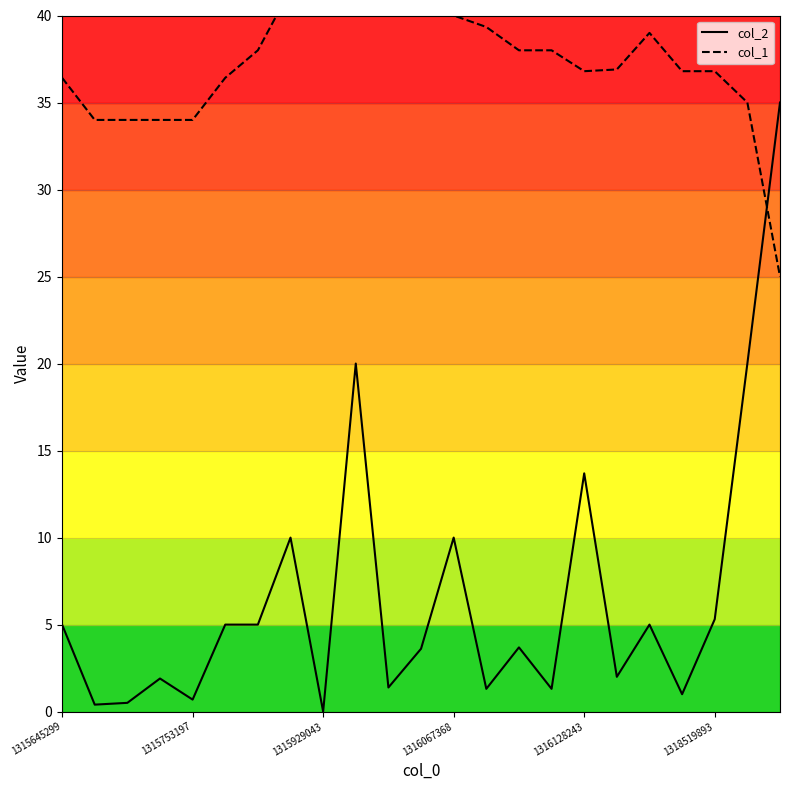

The value of col_2 at 1315645299 is 5.0. True or false?

True